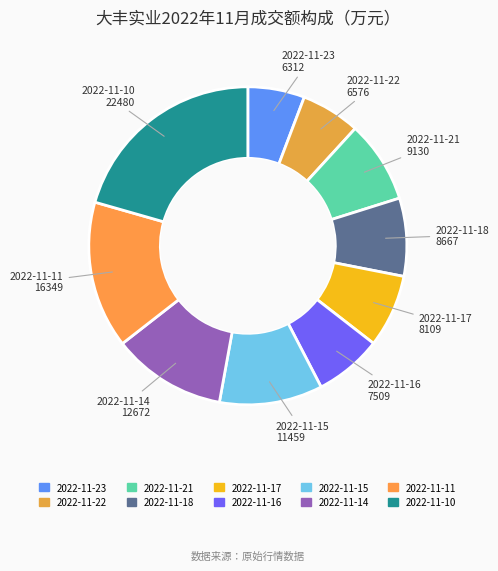

True or false: 2022-11-22 accounts for 6% of the total.

True